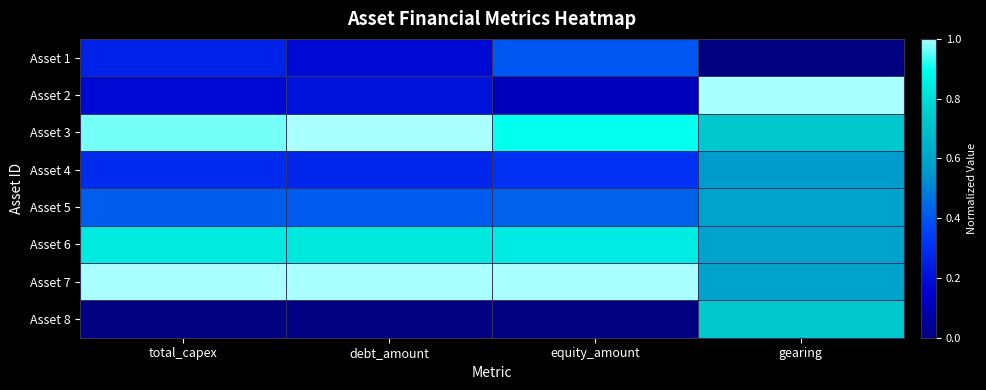

What is the spread (max minus min) of values at total_capex?

1.0